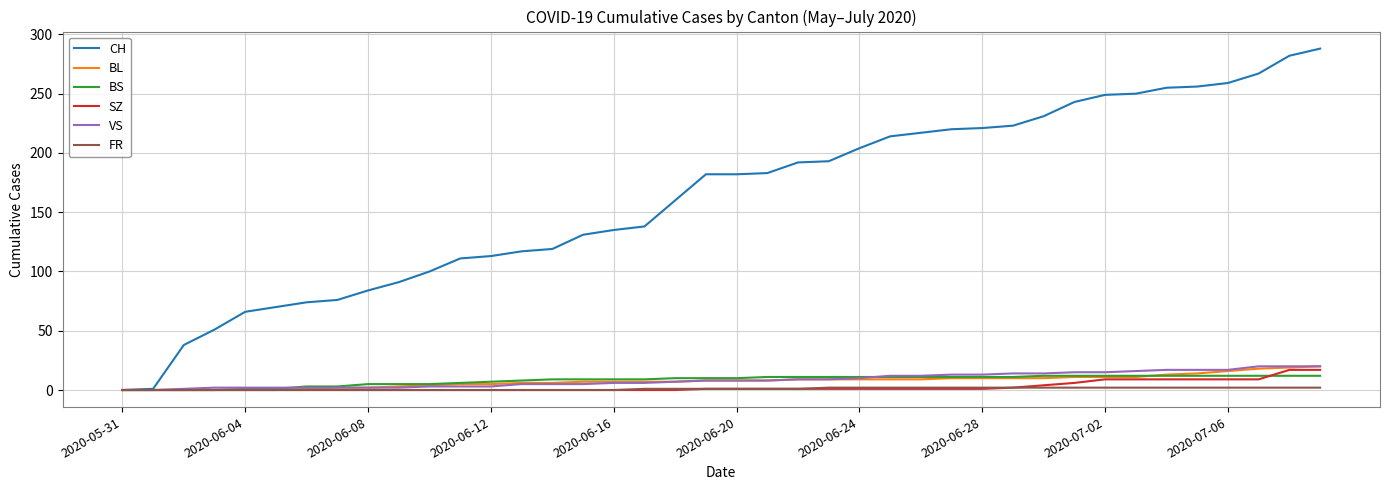

Which series has the largest range (max minus min)?

CH